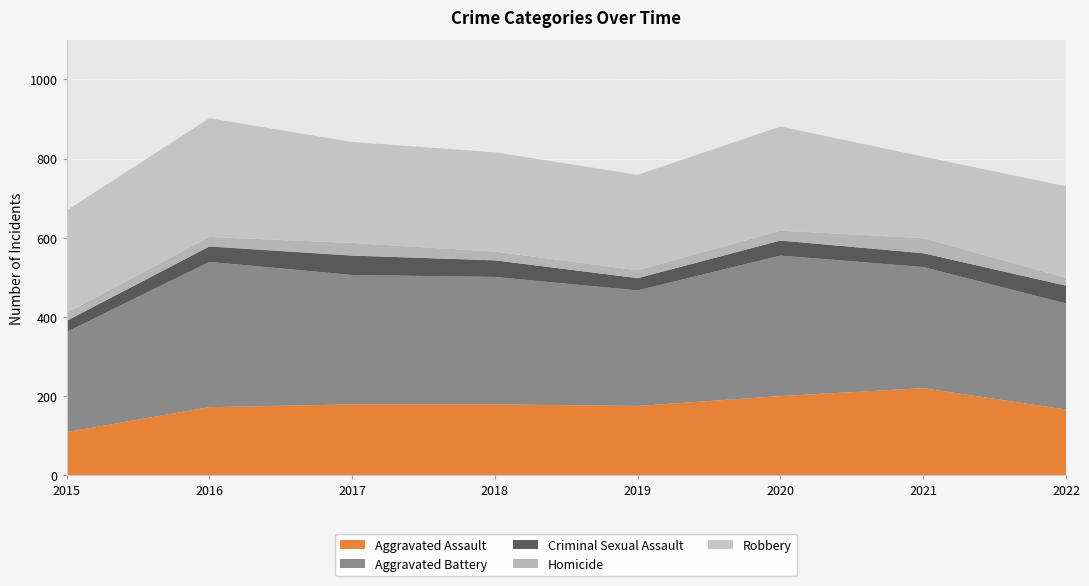

Reading left to right, list all the values displayed in this chart.

Aggravated Assault: 2015=109	2016=172	2017=179	2018=179	2019=175	2020=200	2021=220	2022=166
Aggravated Battery: 2015=253	2016=367	2017=327	2018=322	2019=292	2020=355	2021=306	2022=268
Criminal Sexual Assault: 2015=28	2016=39	2017=49	2018=42	2019=31	2020=38	2021=35	2022=45
Homicide: 2015=20	2016=24	2017=32	2018=22	2019=20	2020=25	2021=38	2022=20
Robbery: 2015=259	2016=300	2017=255	2018=251	2019=241	2020=263	2021=206	2022=231